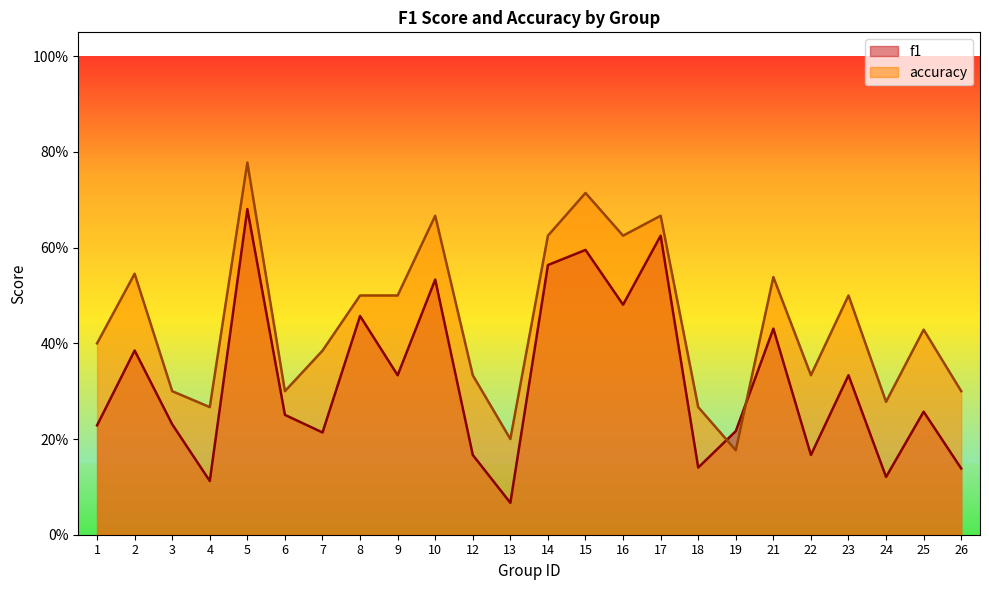

What is the sum of all accuracy values?

10.6